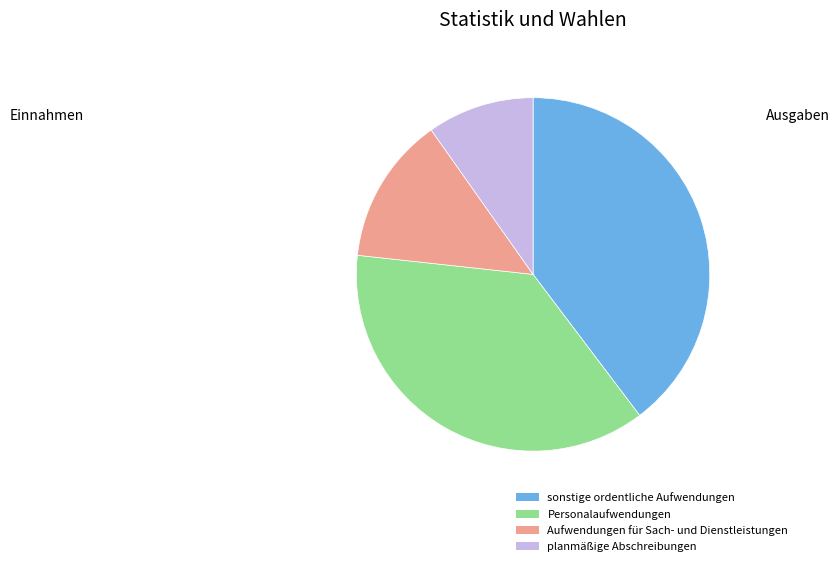

Does any single category account for the majority?

No